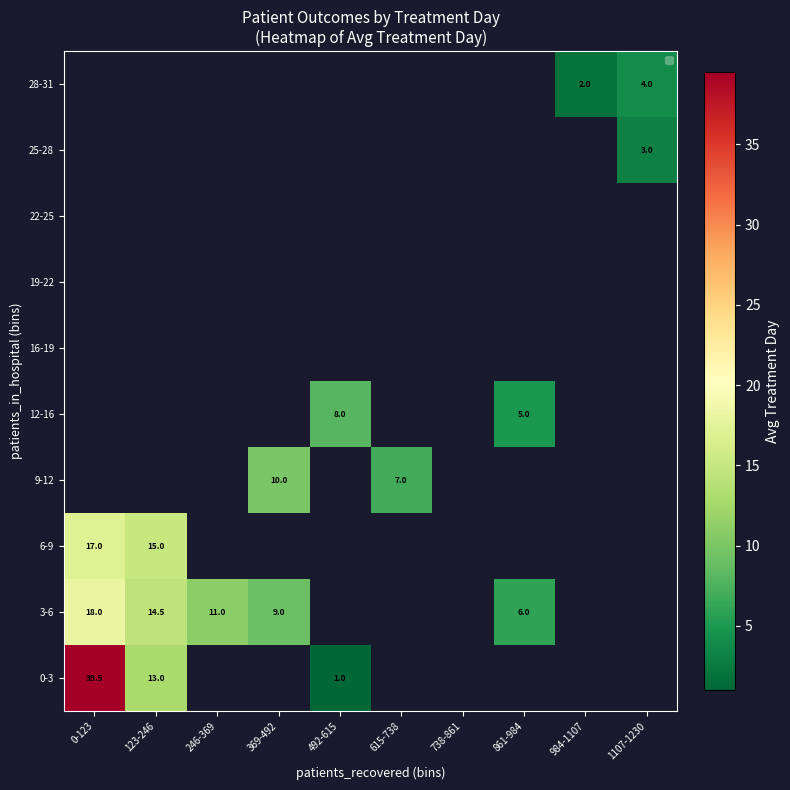

What is the greatest value displayed?

39.5